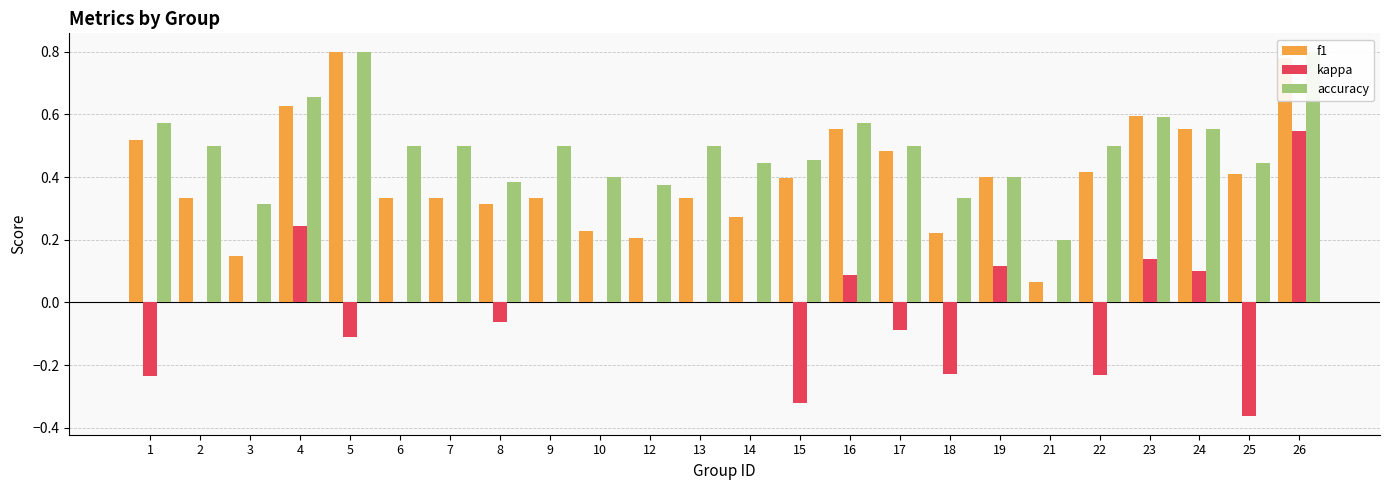

Between 8 and 19, which series saw the biggest shift?

kappa